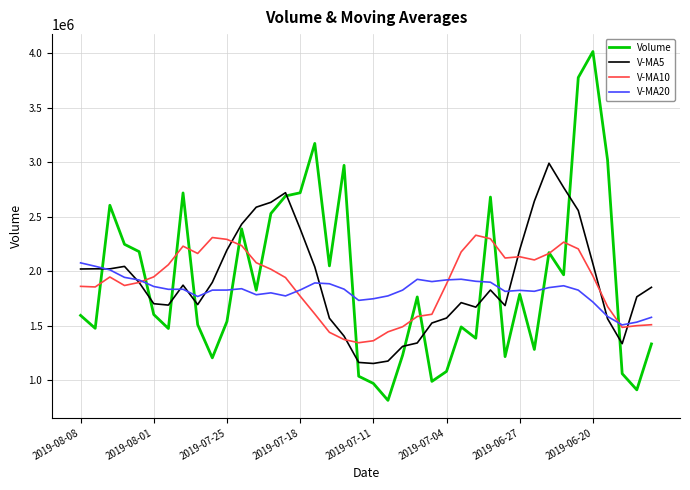

What is the smallest value displayed?

817710.1